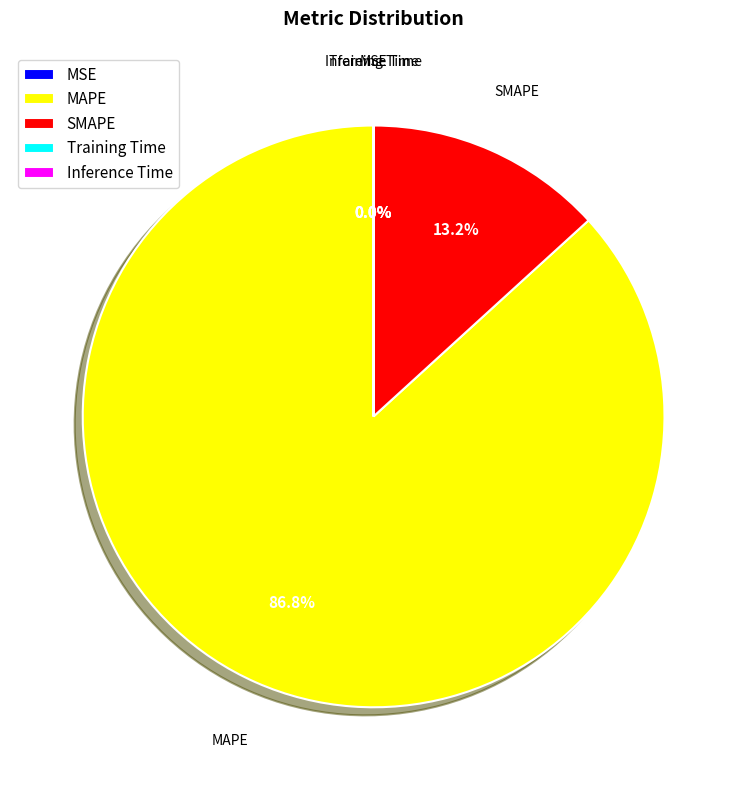

Is it true that SMAPE is 25% of the pie?

False